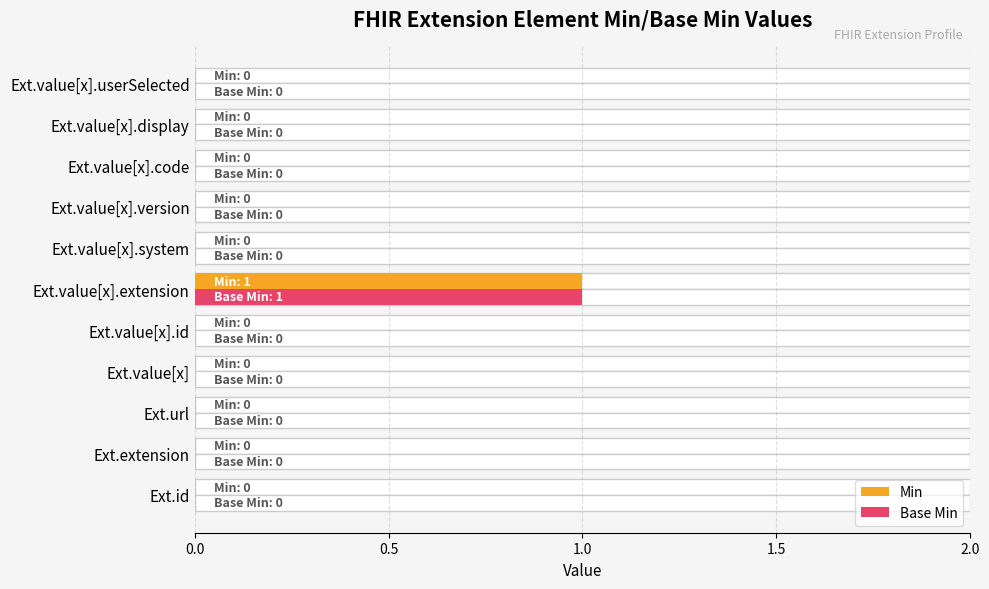

Reading left to right, transcribe all the data shown in this chart.

Min: 0	0	0	0	0	1	0	0	0	0	0
Base Min: 0	0	0	0	0	1	0	0	0	0	0